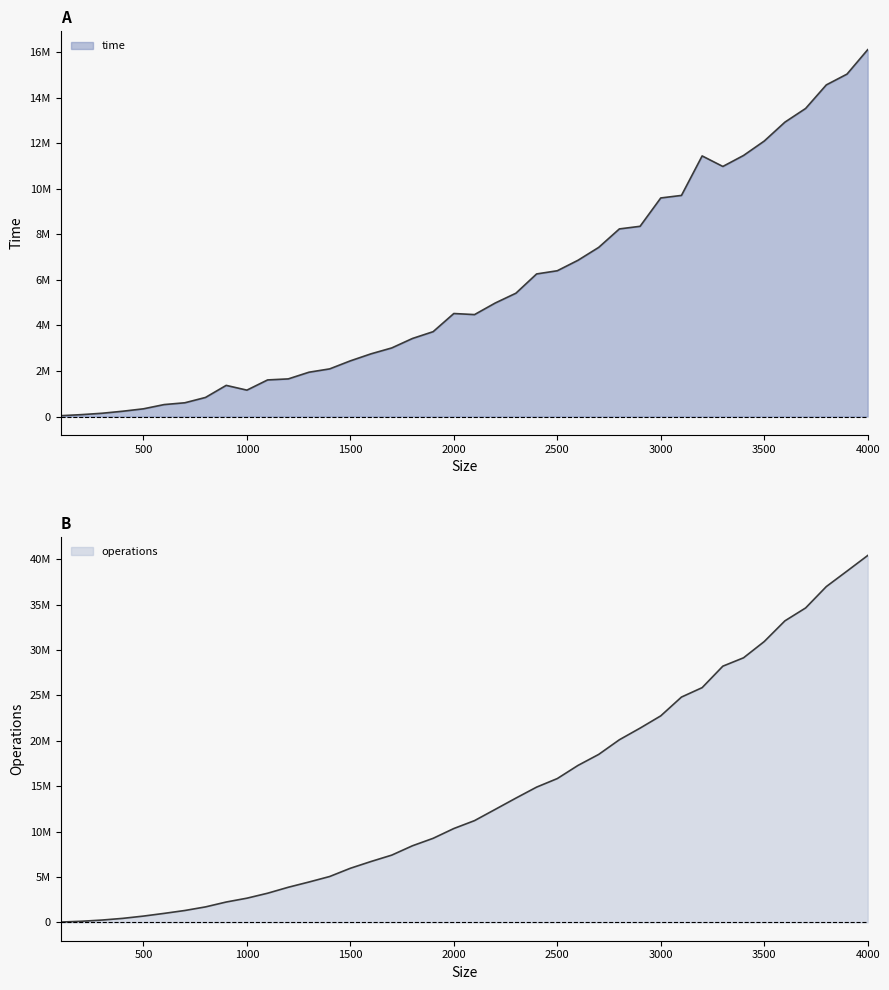

List the series in order of their overall mean, highest first.

operations, time